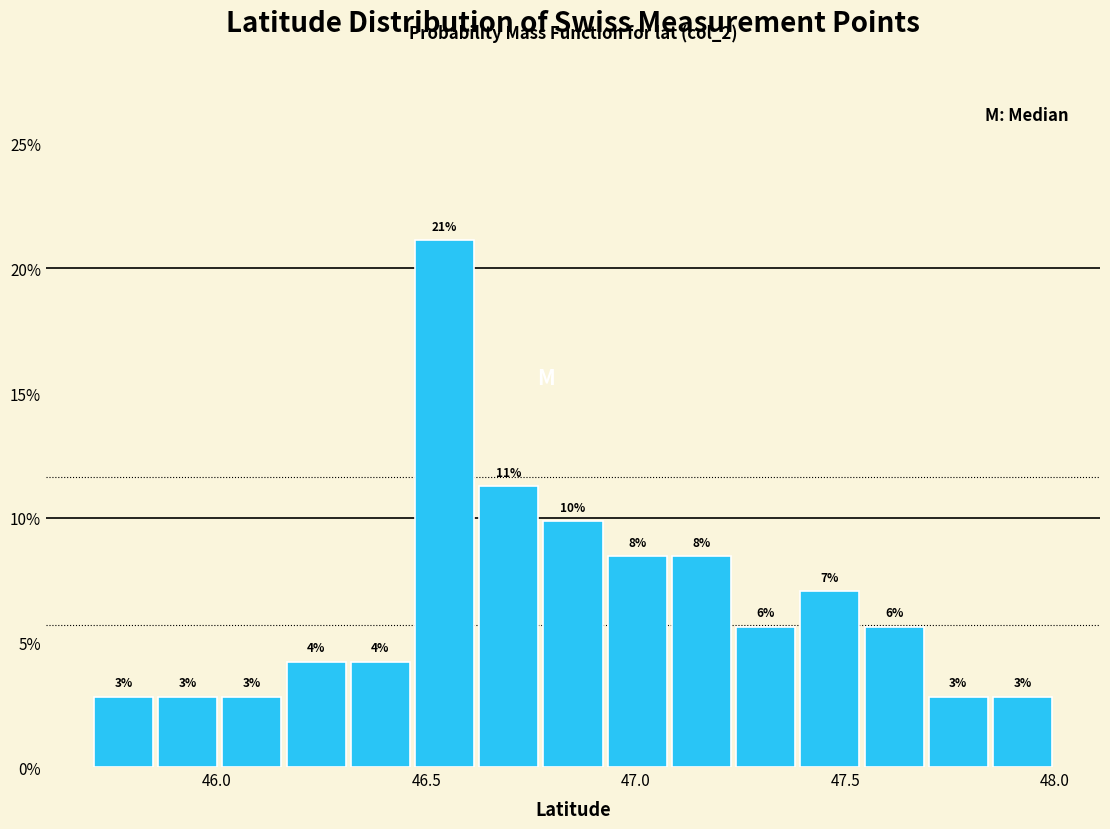

Around what value on the x-axis is the tallest bar? Give the approximate position of its centre, as read against the axis.

46.55